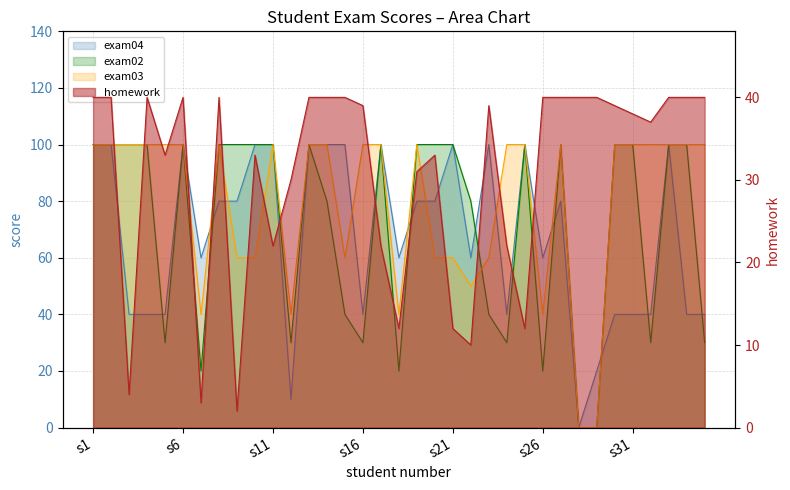

Which series changed the most between s23 and s25?

exam02